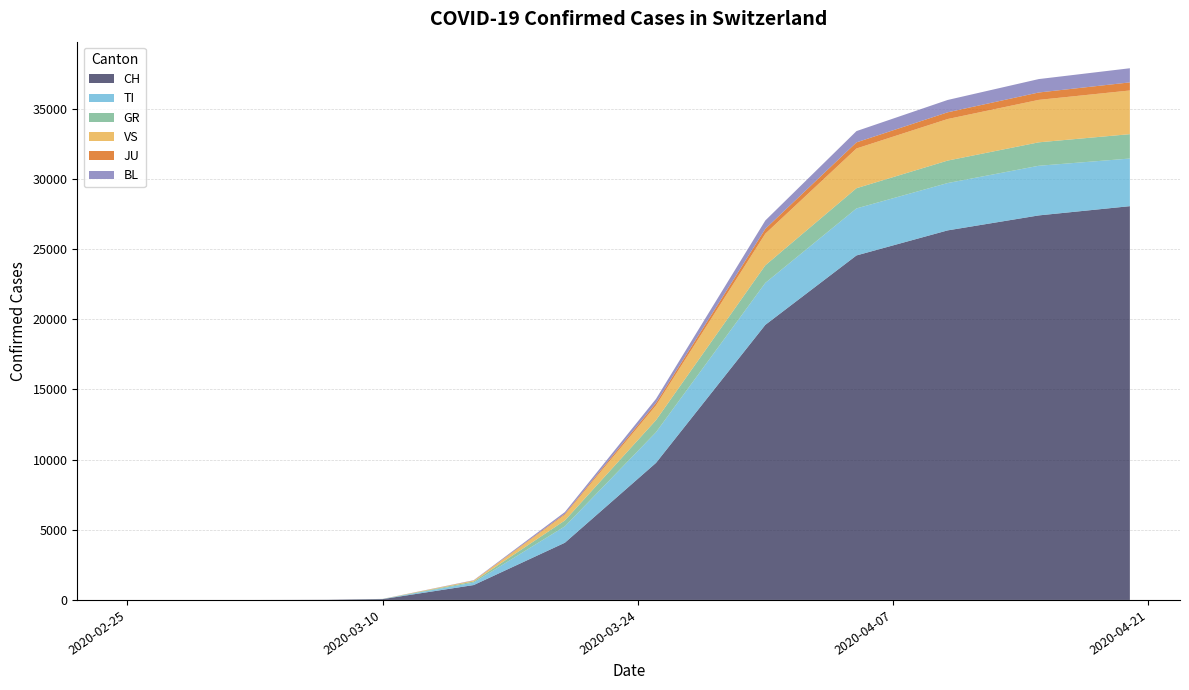

Reading right to left, transcribe all the data shown in this chart.

CH: 2020-04-20=28063	2020-04-15=27404	2020-04-10=26336	2020-04-05=24551	2020-03-31=19606	2020-03-25=9765	2020-03-20=4075	2020-03-15=1061	2020-03-10=58	2020-03-07=10	2020-03-05=4	2020-03-03=0	2020-03-02=0	2020-03-01=0	2020-02-29=0	2020-02-28=0	2020-02-27=0	2020-02-26=0	2020-02-25=0
TI: 2020-04-20=3395	2020-04-15=3538	2020-04-10=3374	2020-04-05=3351	2020-03-31=2991	2020-03-25=2186	2020-03-20=1167	2020-03-15=176	2020-03-10=8	2020-03-07=1	2020-03-05=0	2020-03-03=0	2020-03-02=0	2020-03-01=0	2020-02-29=0	2020-02-28=0	2020-02-27=0	2020-02-26=0	2020-02-25=0
GR: 2020-04-20=1737	2020-04-15=1671	2020-04-10=1601	2020-04-05=1441	2020-03-31=1254	2020-03-25=862	2020-03-20=421	2020-03-15=80	2020-03-10=4	2020-03-07=0	2020-03-05=0	2020-03-03=0	2020-03-02=0	2020-03-01=0	2020-02-29=0	2020-02-28=0	2020-02-27=0	2020-02-26=0	2020-02-25=0
VS: 2020-04-20=3113	2020-04-15=3025	2020-04-10=2962	2020-04-05=2831	2020-03-31=2252	2020-03-25=1050	2020-03-20=407	2020-03-15=58	2020-03-10=2	2020-03-07=0	2020-03-05=0	2020-03-03=0	2020-03-02=0	2020-03-01=0	2020-02-29=0	2020-02-28=0	2020-02-27=0	2020-02-26=0	2020-02-25=0
JU: 2020-04-20=577	2020-04-15=526	2020-04-10=479	2020-04-05=435	2020-03-31=345	2020-03-25=170	2020-03-20=63	2020-03-15=10	2020-03-10=1	2020-03-07=0	2020-03-05=0	2020-03-03=0	2020-03-02=0	2020-03-01=0	2020-02-29=0	2020-02-28=0	2020-02-27=0	2020-02-26=0	2020-02-25=0
BL: 2020-04-20=1007	2020-04-15=956	2020-04-10=879	2020-04-05=804	2020-03-31=597	2020-03-25=293	2020-03-20=128	2020-03-15=21	2020-03-10=1	2020-03-07=0	2020-03-05=0	2020-03-03=0	2020-03-02=0	2020-03-01=0	2020-02-29=0	2020-02-28=0	2020-02-27=0	2020-02-26=0	2020-02-25=0